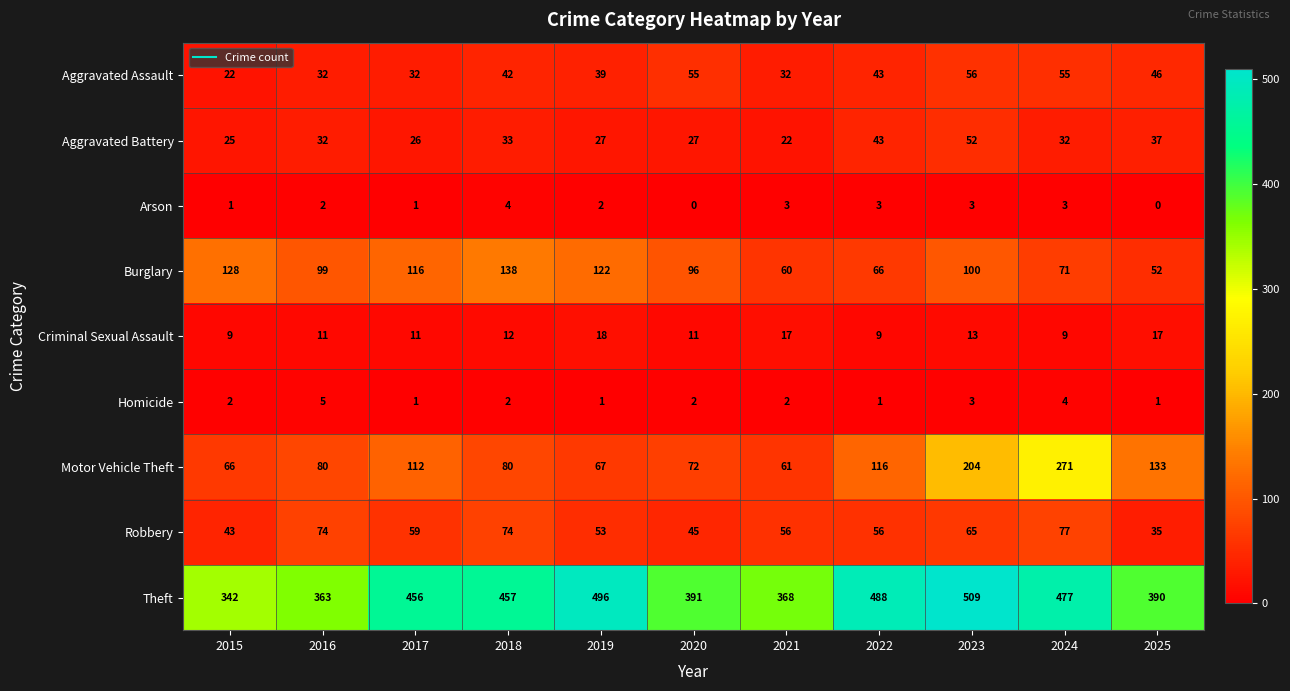

True or false: Robbery has a value of 109 at 2023.

False